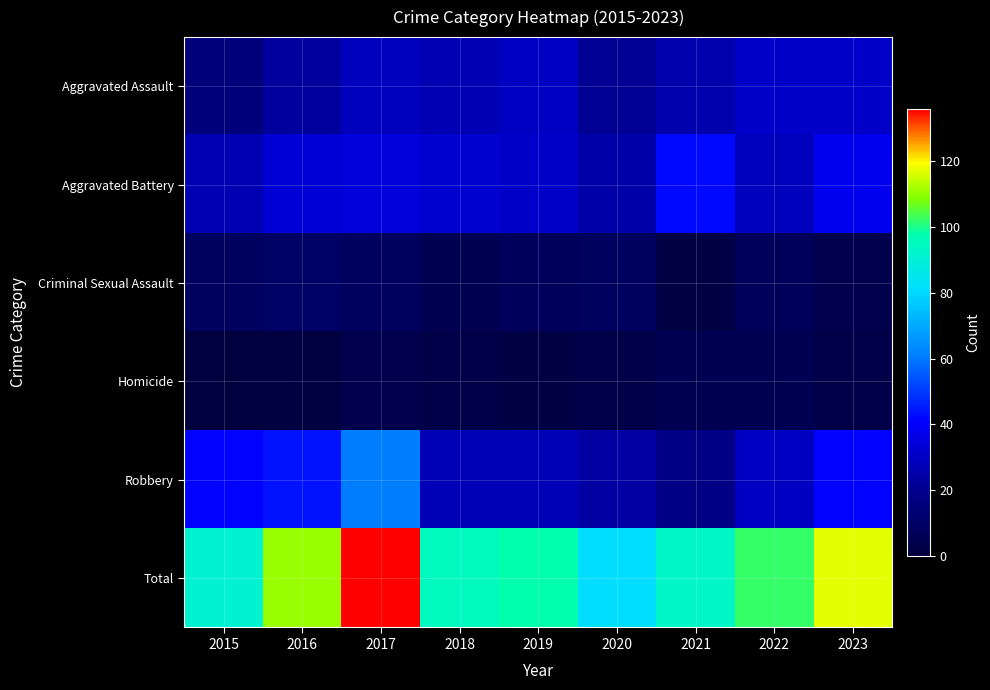

Which label corresponds to the smallest value in the chart?

2015